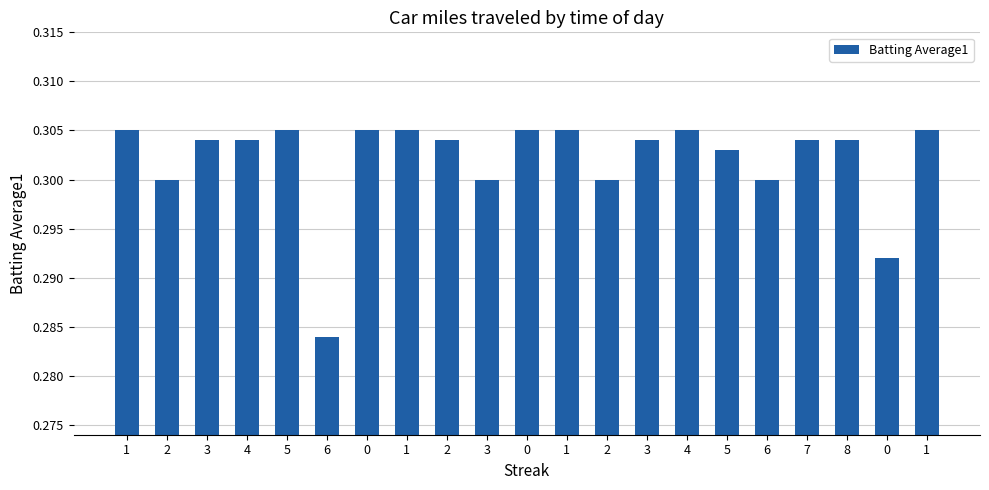

Are the bars horizontal?

No